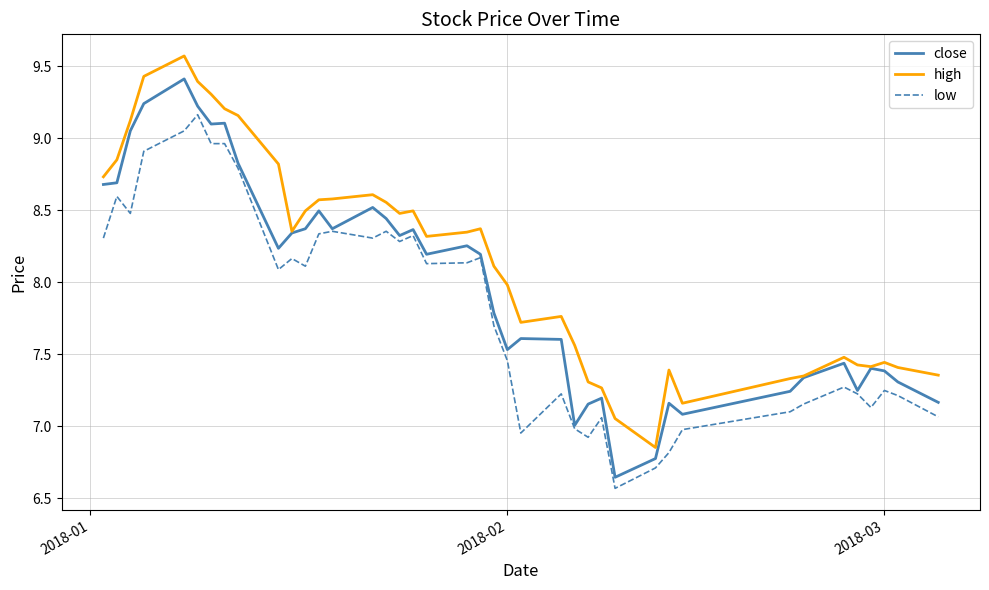

True or false: low and high cross at least once.

False